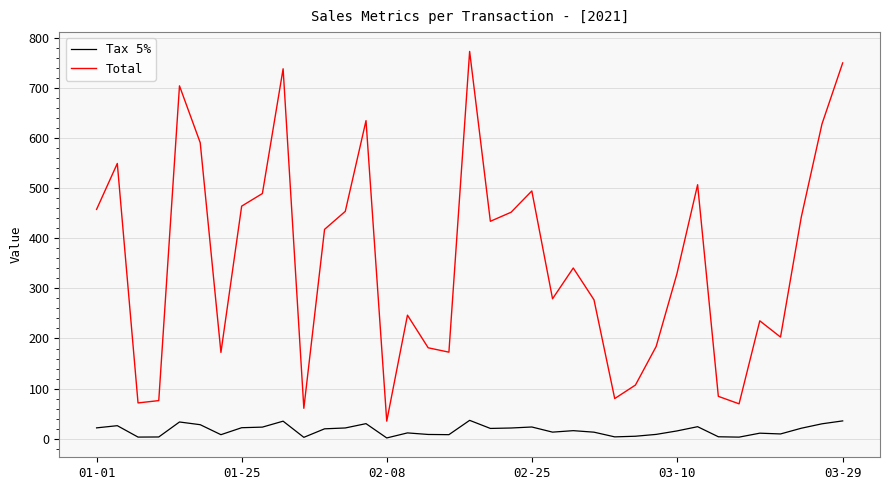

What are all the series names shown in the legend?

Tax 5%, Total